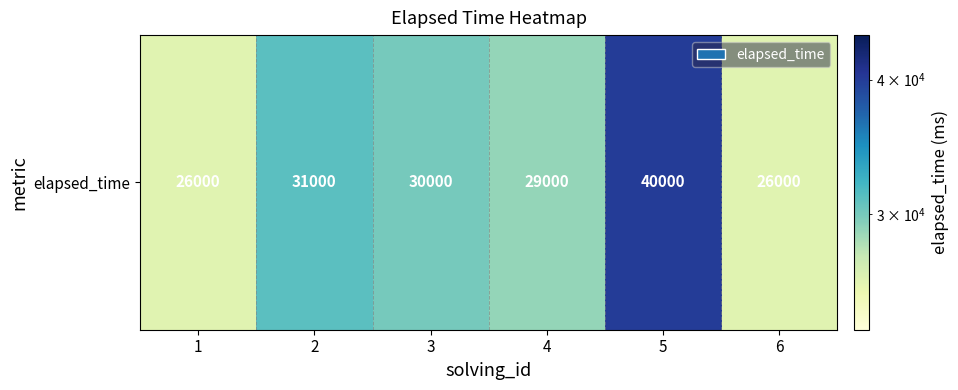

The chart shows a value of 31000 at 2. True or false?

True